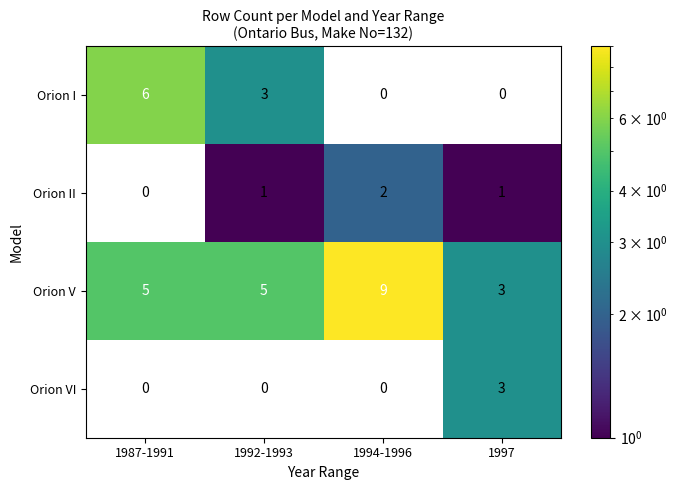

The Orion II series shows 2 at 1994-1996. True or false?

True